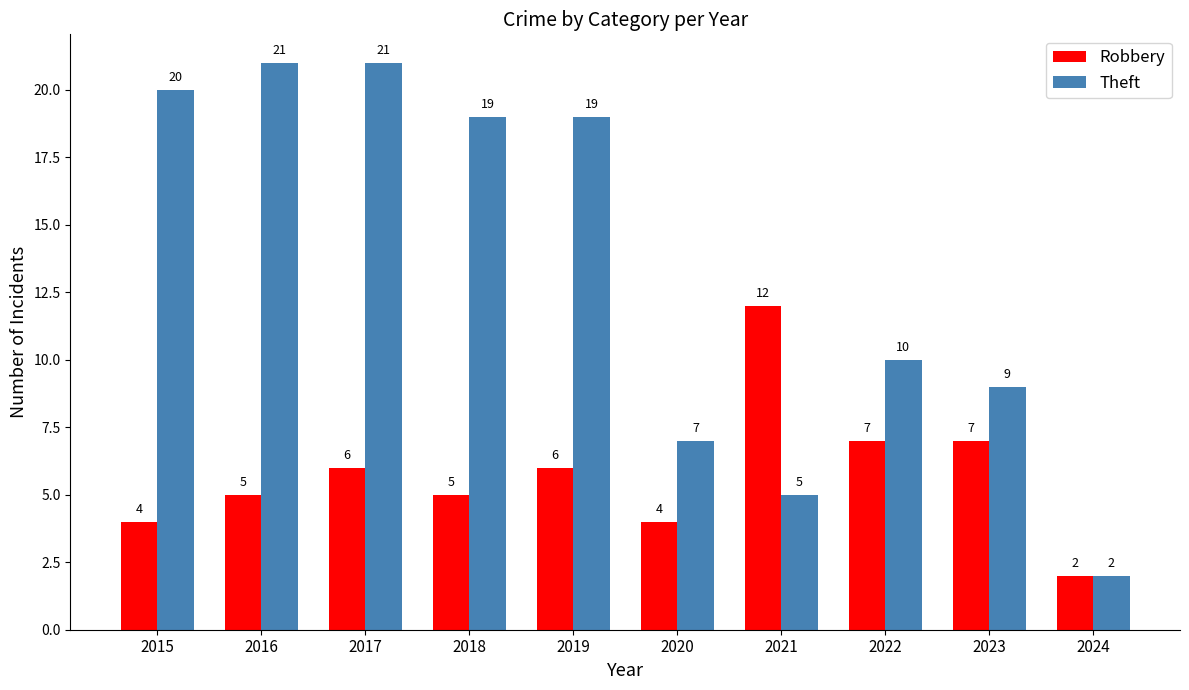

Does the chart contain stacked bars?

No